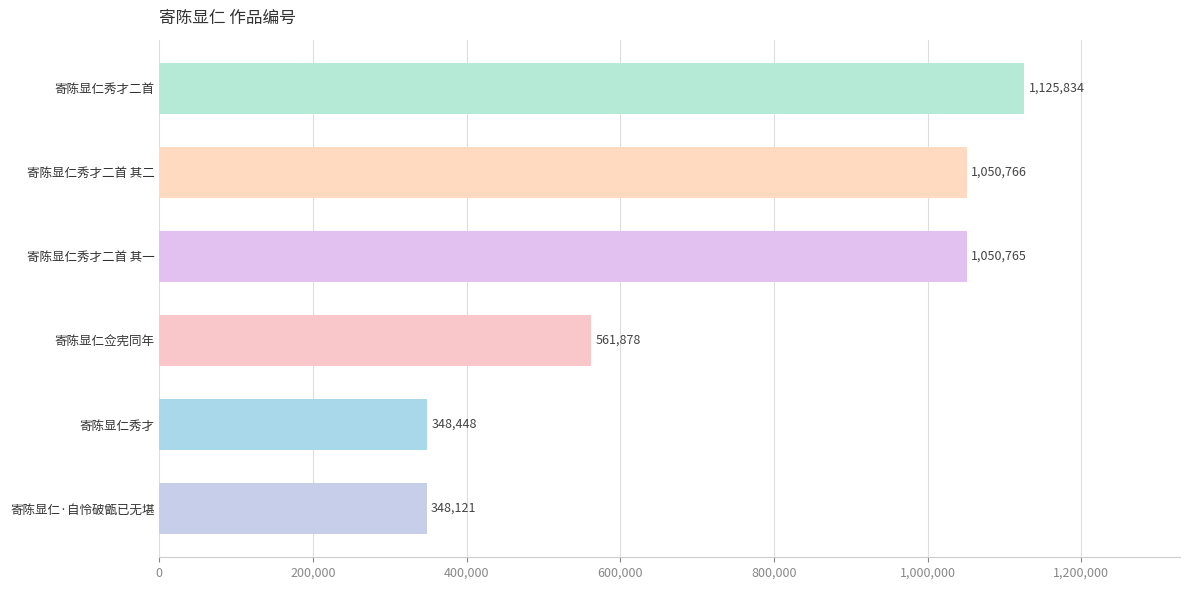

Reading top to bottom, extract all data points from this chart.

1125834	1050766	1050765	561878	348448	348121